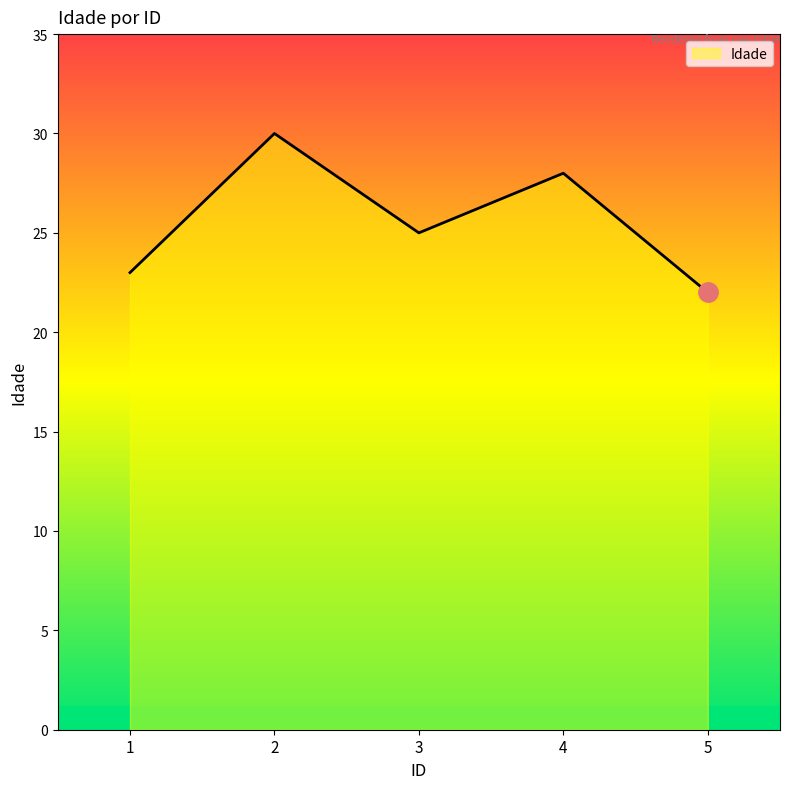

Is it true that the value at 4 is 49?

False